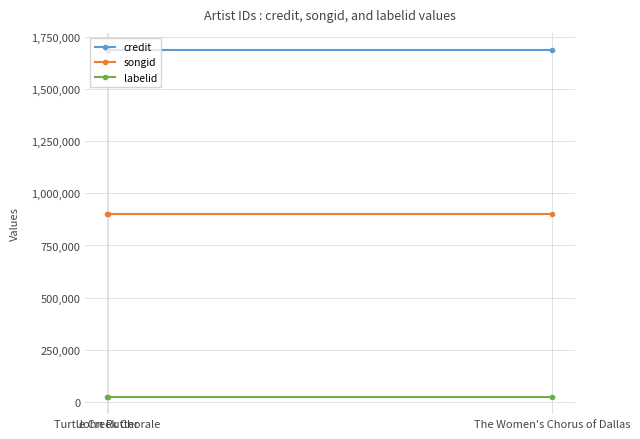

Reading left to right, list all the values displayed in this chart.

credit: 1685656	1685656	1685656
songid: 899885	899885	899885
labelid: 24944	24944	24944